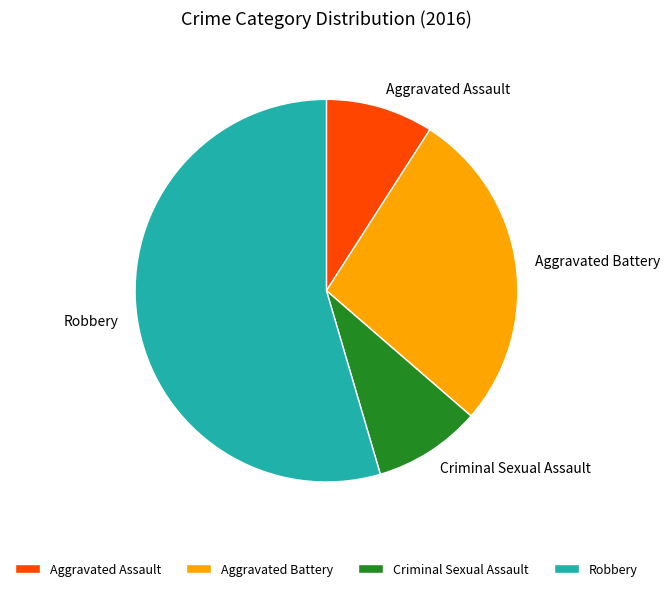

Which slice represents more than half of the pie?

Robbery